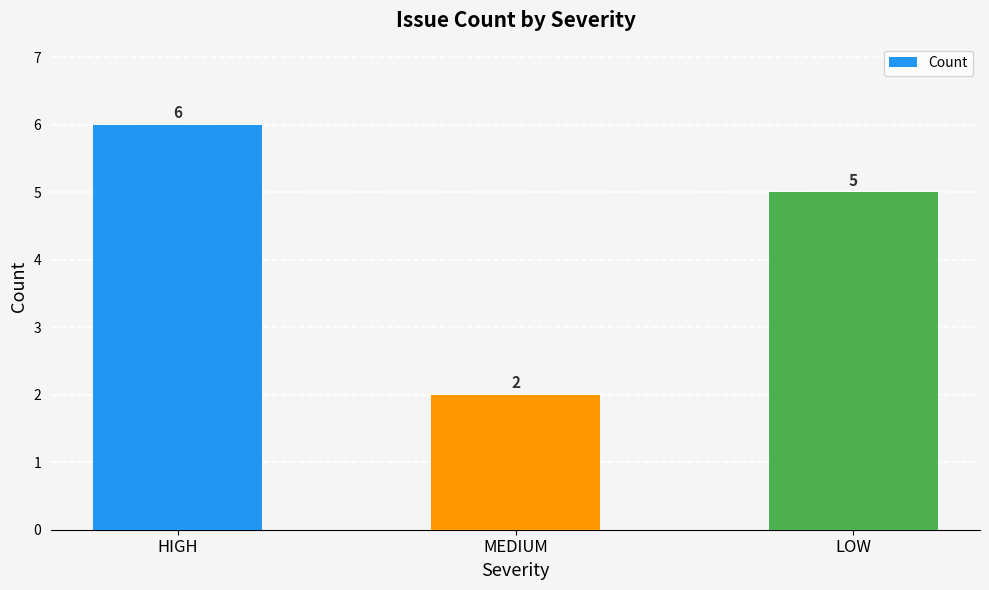

The value at LOW is 5. True or false?

True